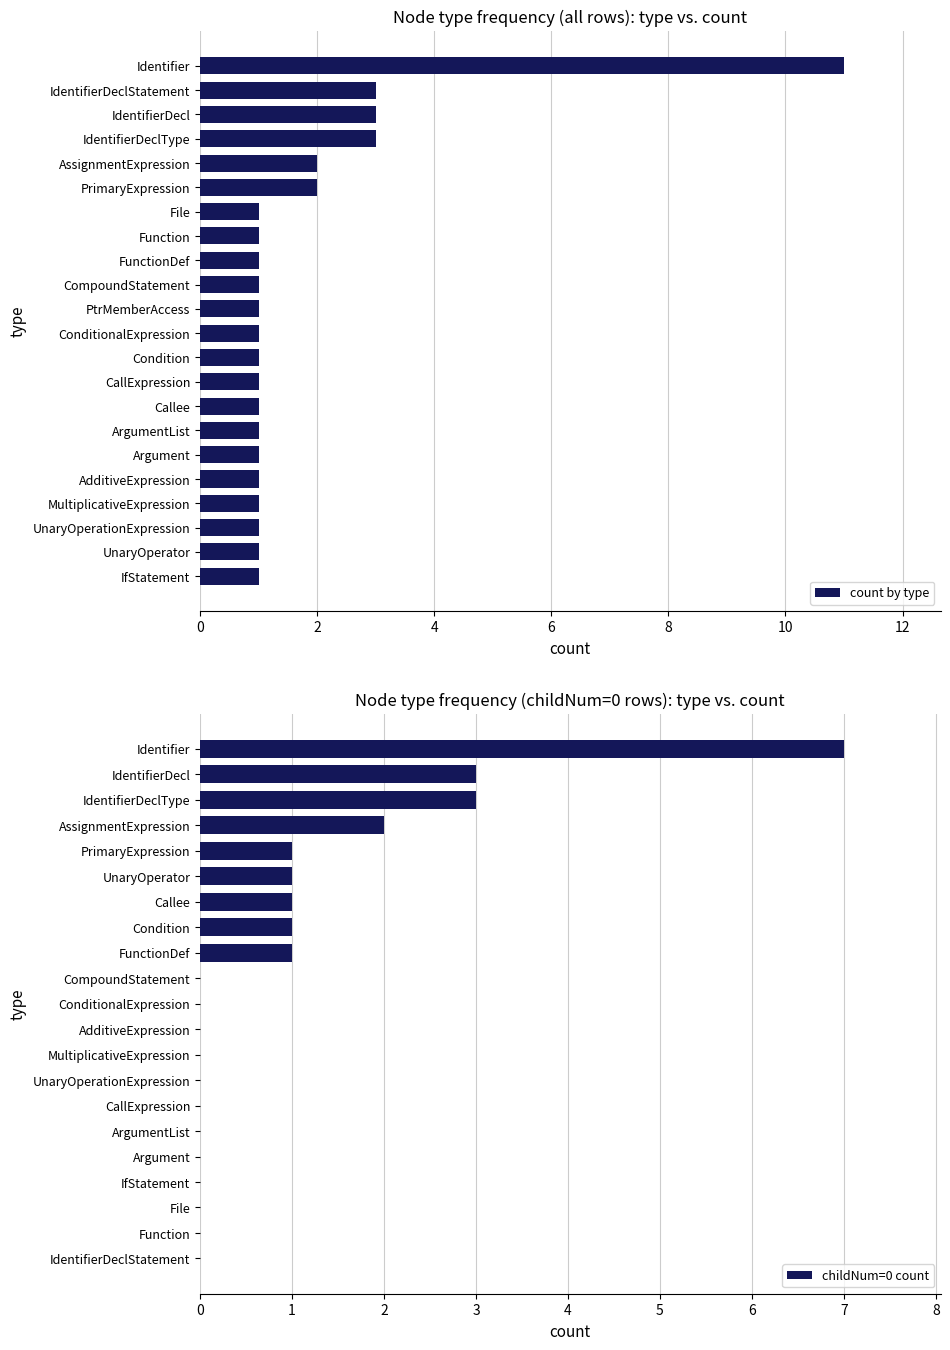

Is it true that the value at IdentifierDeclType is 3?

True